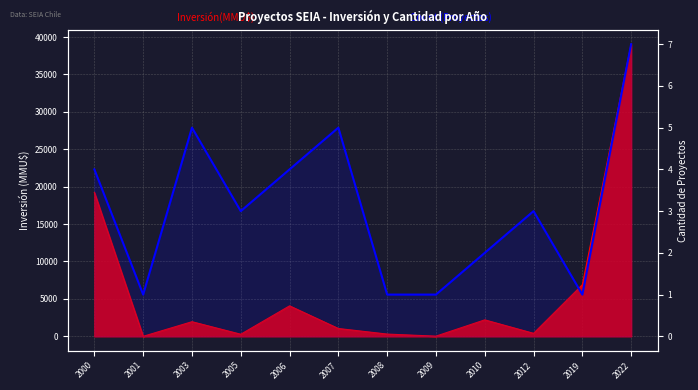

How many values are below 3?

5